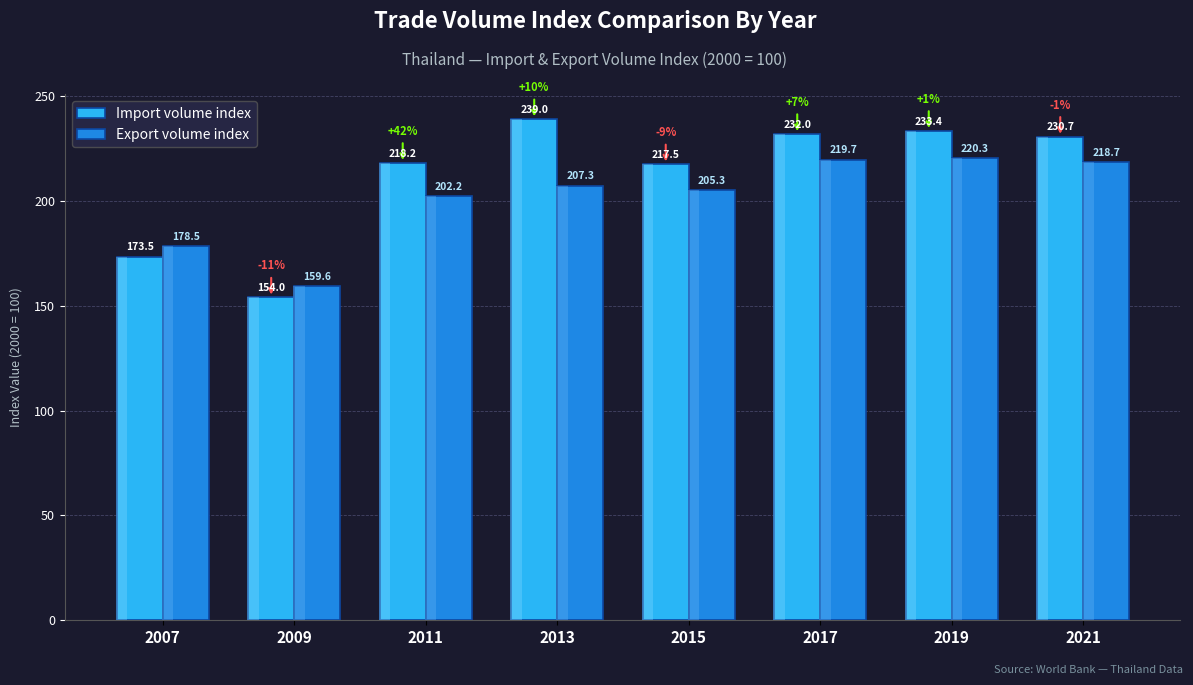

The Export volume index series shows 205.3 at 2015. True or false?

True